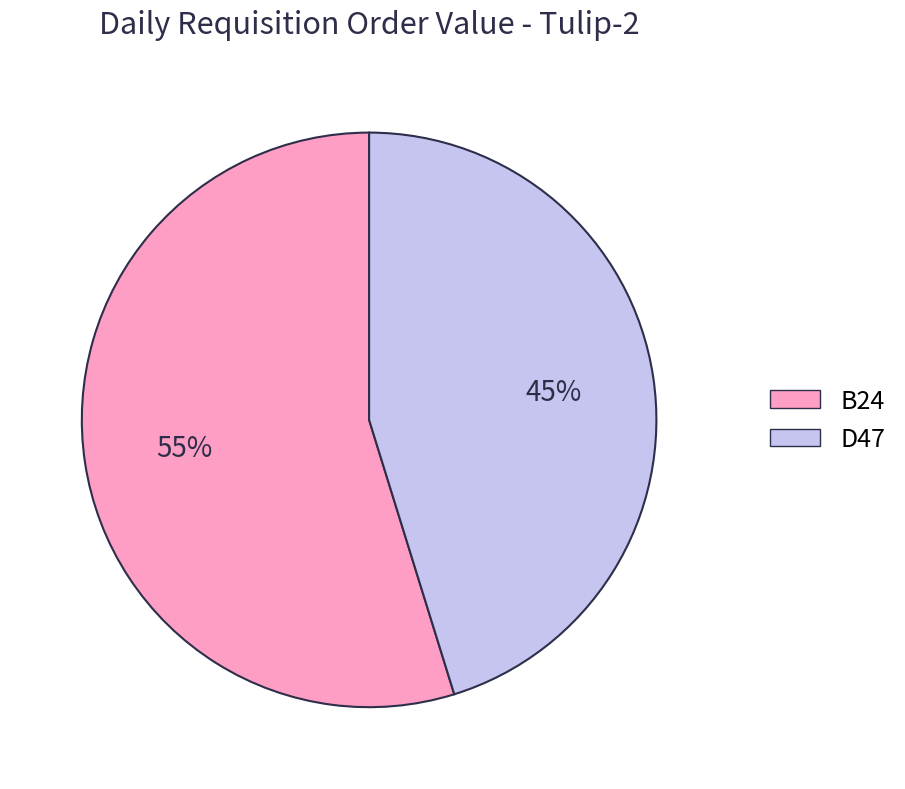

Between B24 and D47, which is larger?

B24